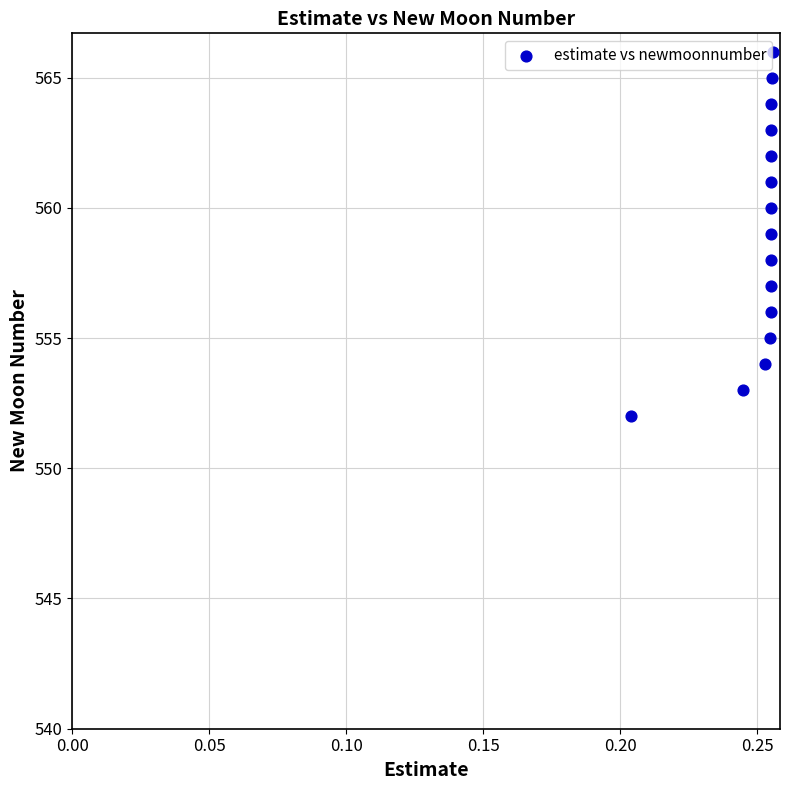

What is the range of Y values (max minus min)?

14